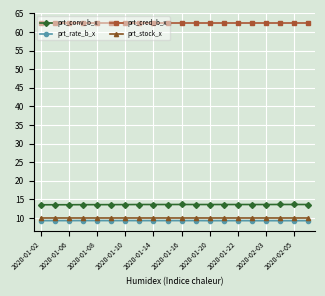

What is the maximum value shown in the chart?

62.4